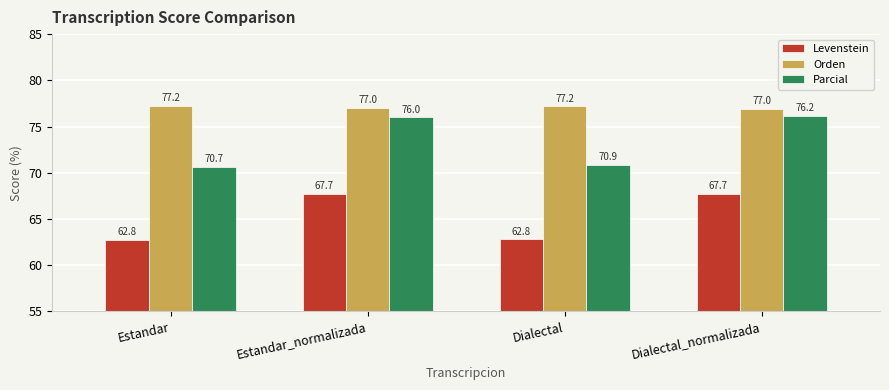

What is the maximum value shown in the chart?

77.2